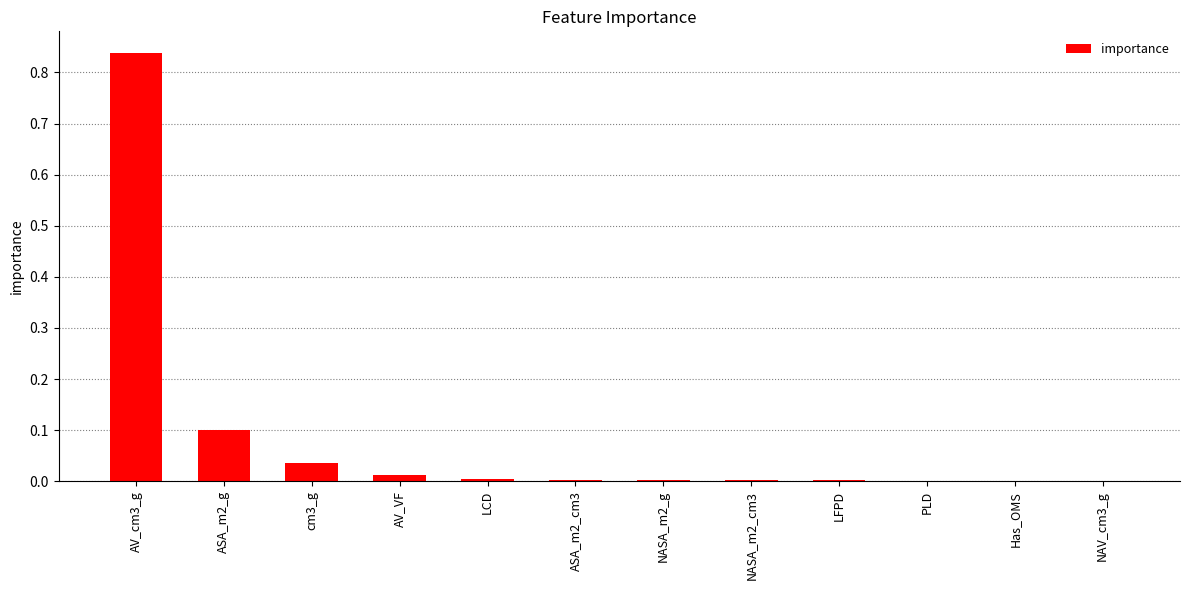

Does the chart contain stacked bars?

No